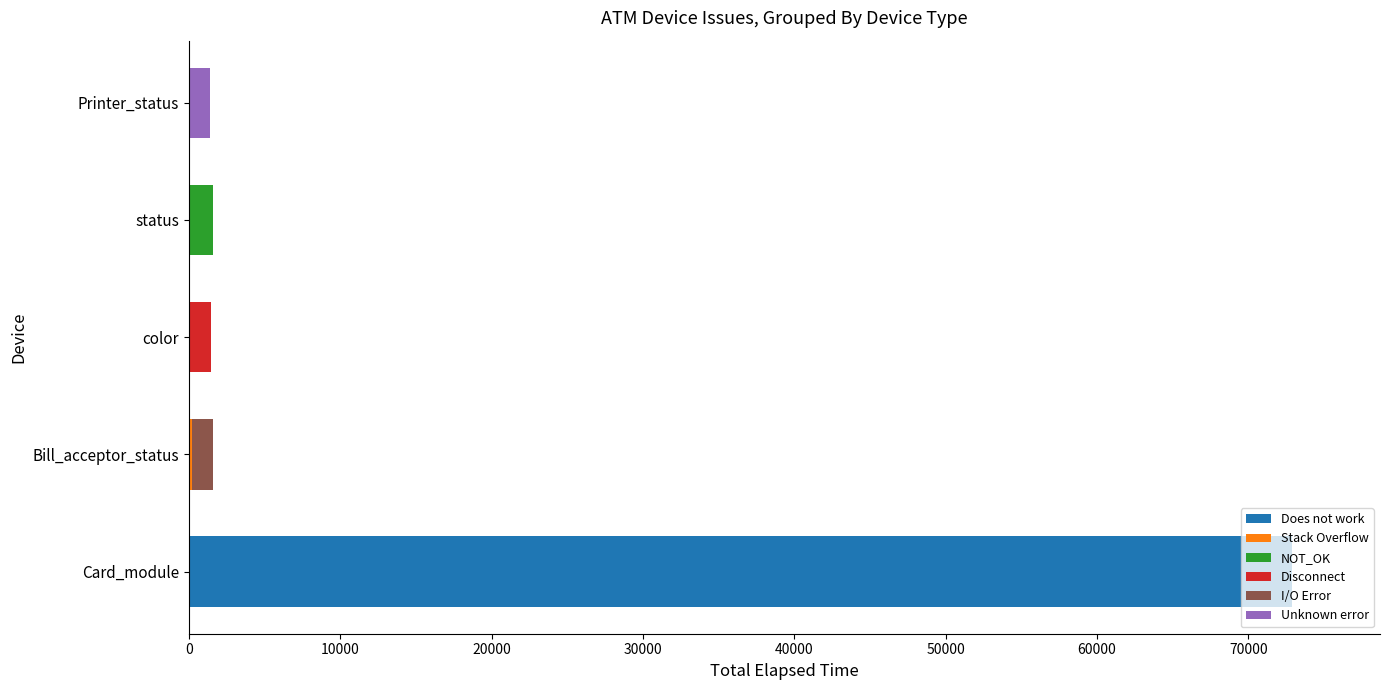

At which category is the sum across all series the highest?

Card_module